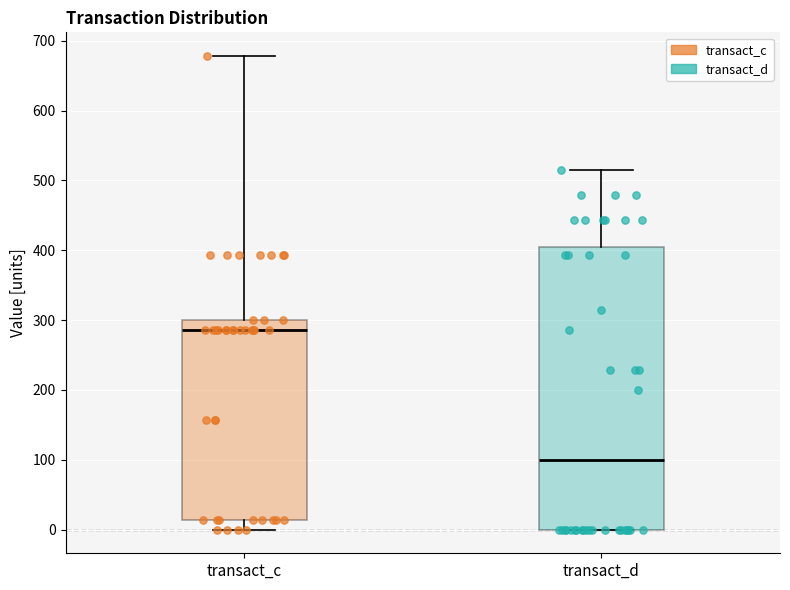

Reading left to right, read every box against the y-axis: the position of its median line, the range the box covers, and the ends of its whiskers. The values are not printed on the chart, so give them approximately, as read against the axis.

transact_c: median 290, box 10 to 300, whiskers 0 to 680
transact_d: median 100, box 0 to 410, whiskers 0 to 510